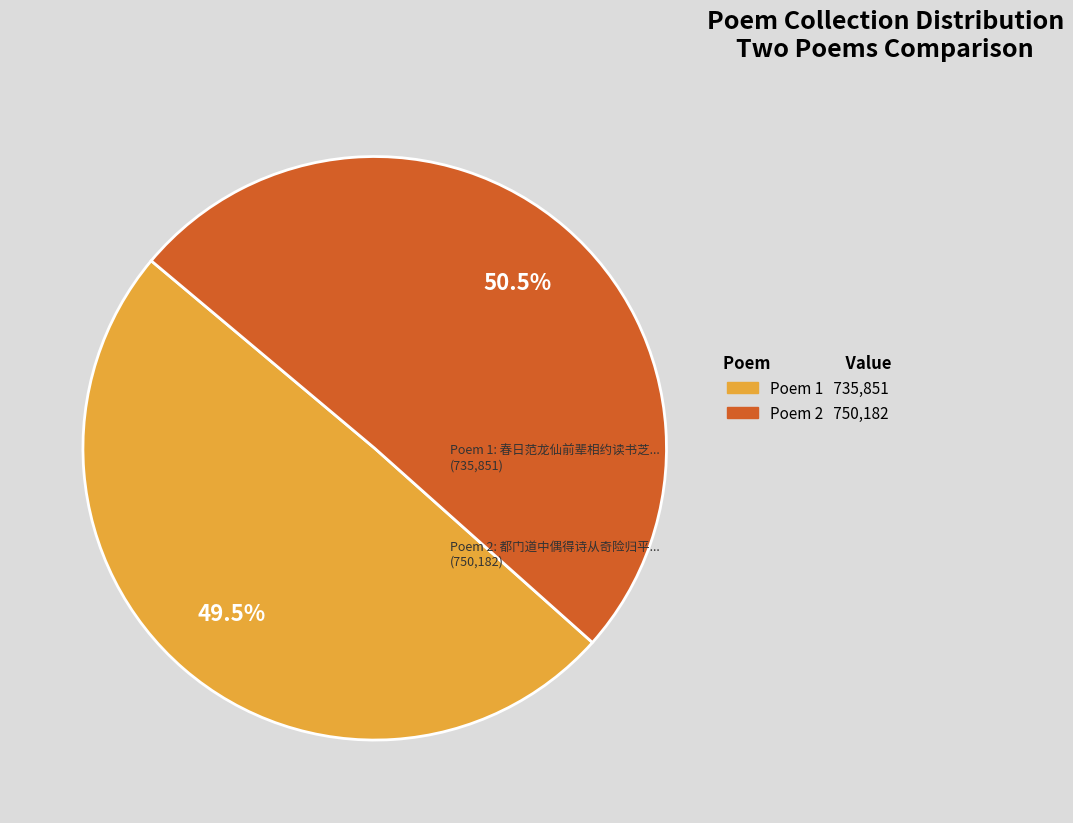

Is there a majority slice in this chart?

Yes